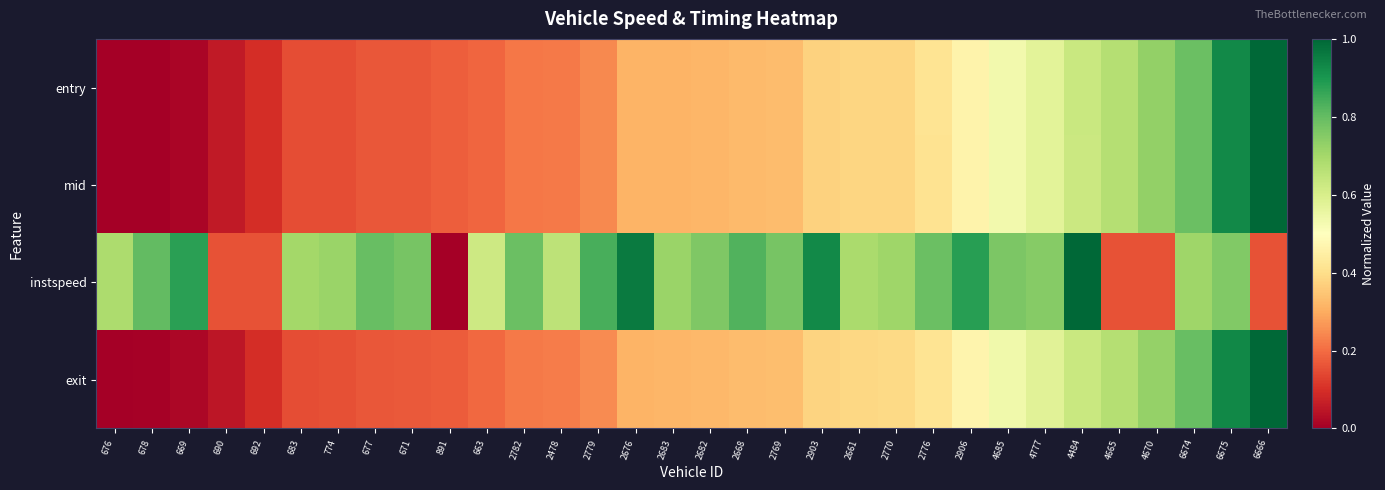

Rank the series at 2770 from lowest to highest value.

mid, entry, exit, instspeed